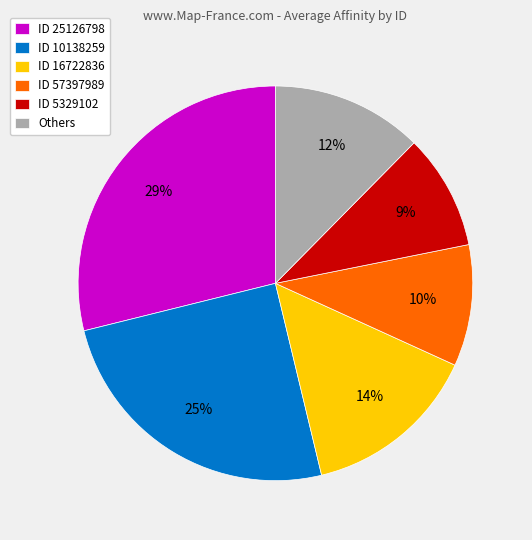

How many slices are in this pie chart?

6